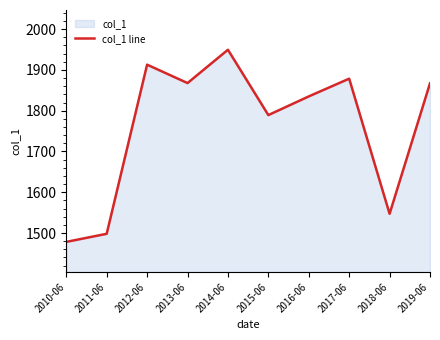

List the labels in order of value, smallest first.

2010-06, 2011-06, 2018-06, 2015-06, 2016-06, 2019-06, 2013-06, 2017-06, 2012-06, 2014-06